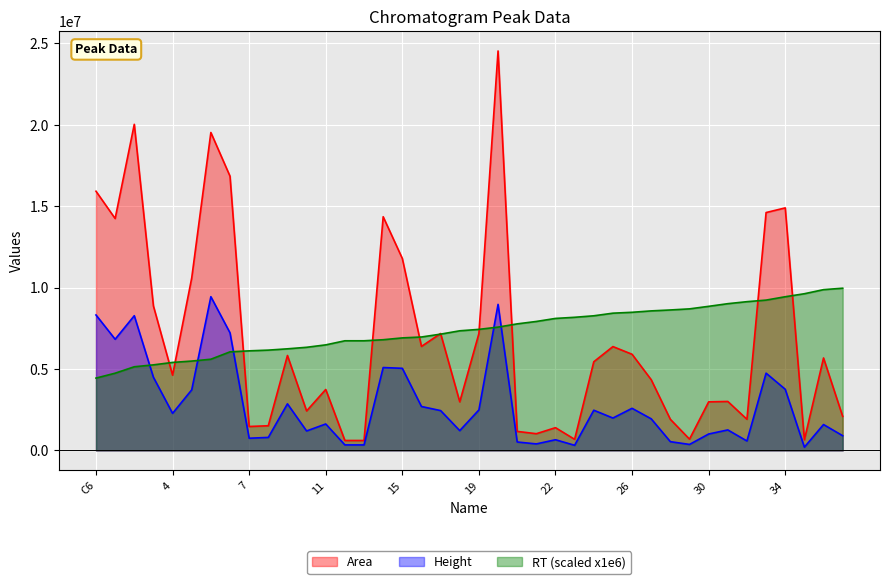

At which label does Height reach its minimum?

35